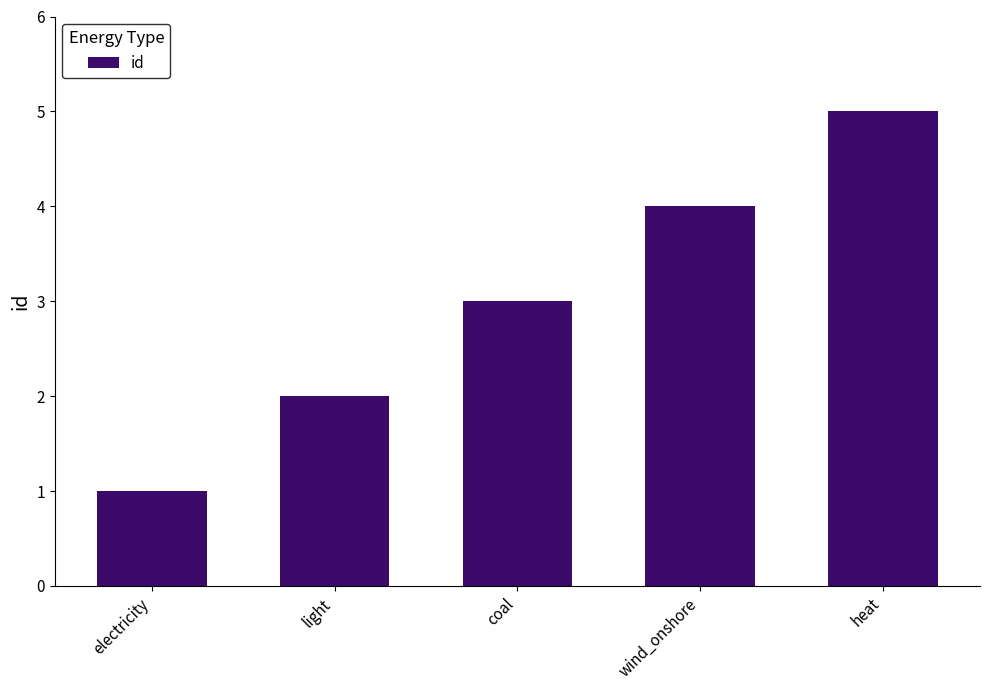

Approximately how many times larger is the value at wind_onshore compared to electricity?

4.0